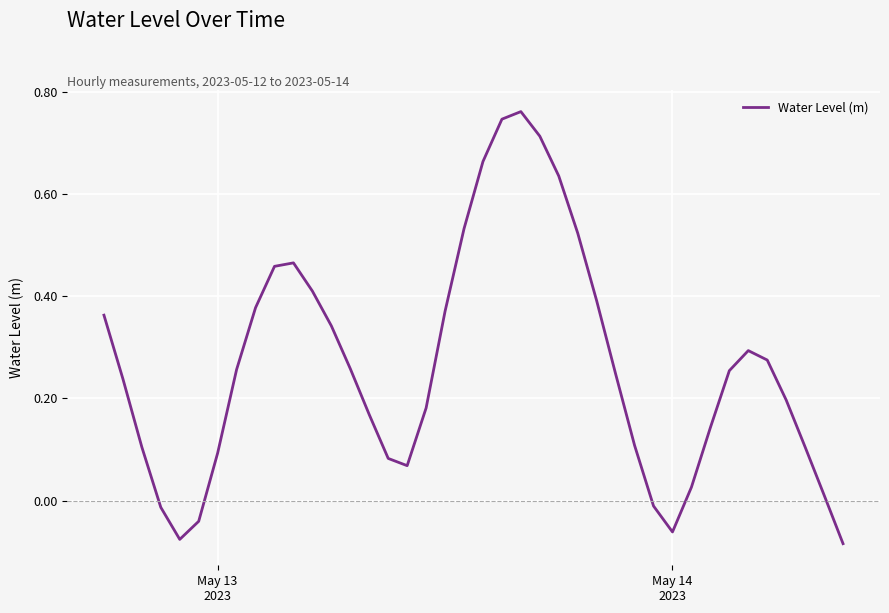

What is the difference between the maximum and minimum values?

0.8